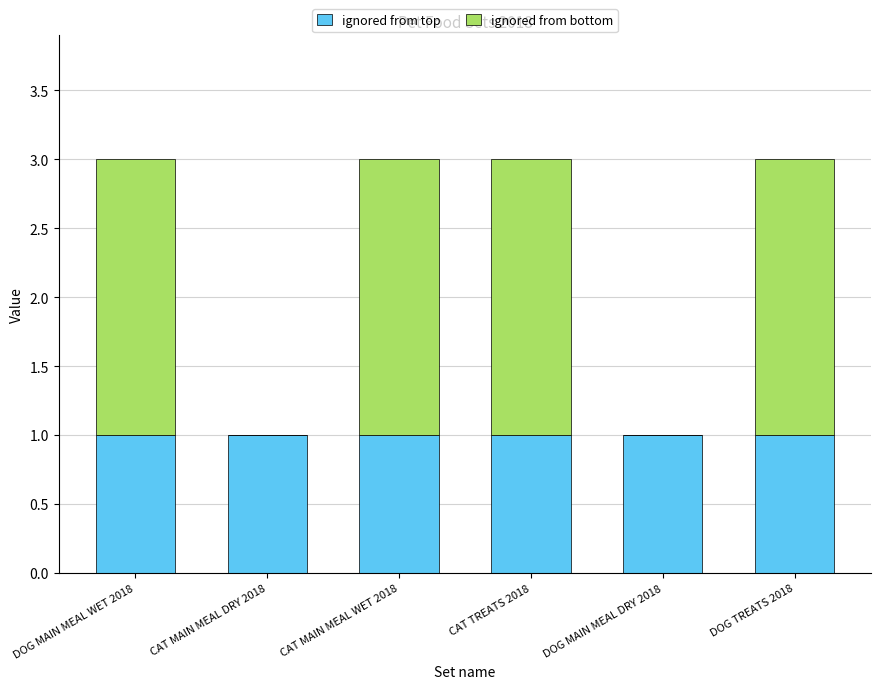

What is the sum of all ignored from top values?

6